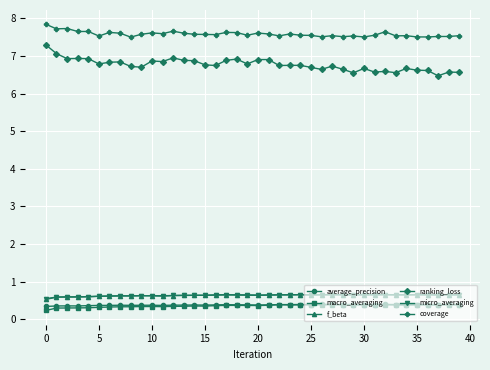

True or false: f_beta has more than 2 interior local peaks.

True